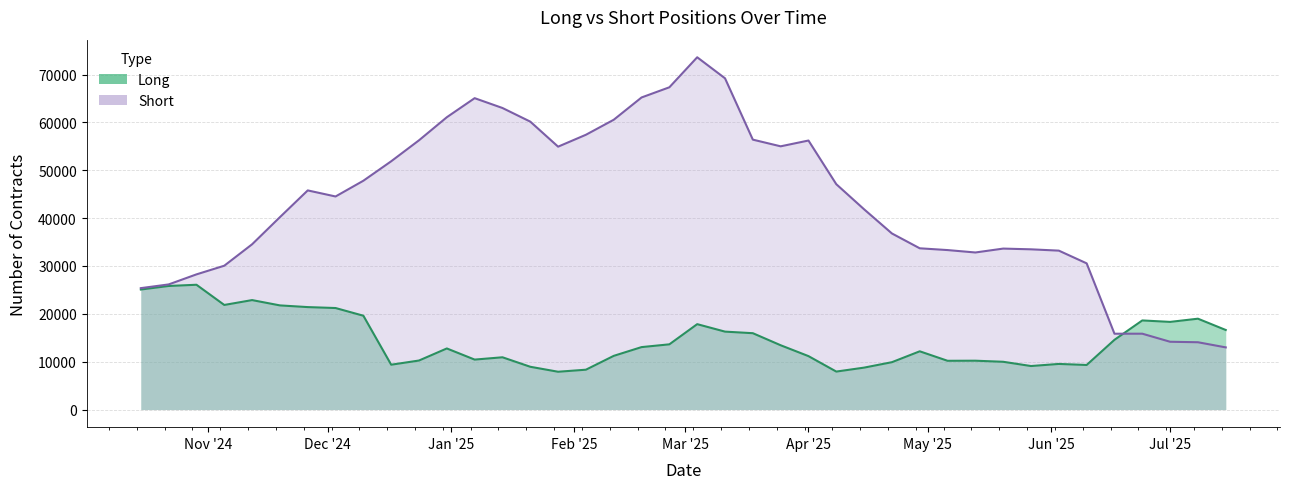

Does the chart display data point markers on the line(s)?

No